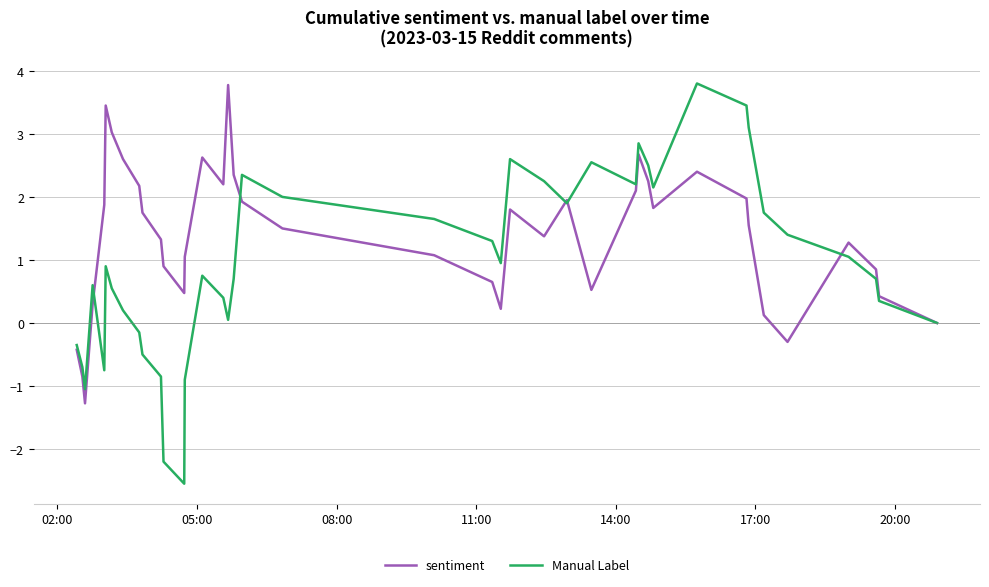

Which series has the widest spread of values?

Manual Label